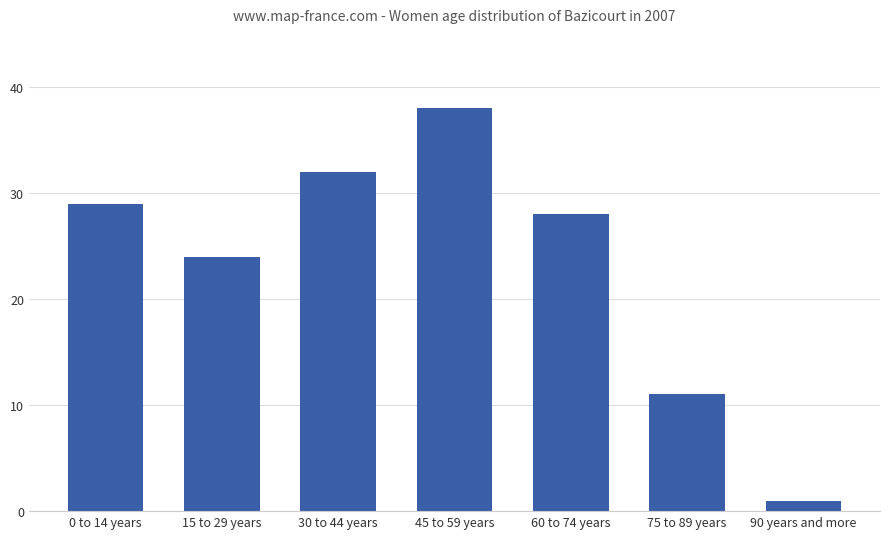

Which category has the lowest value across all series?

90 years and more